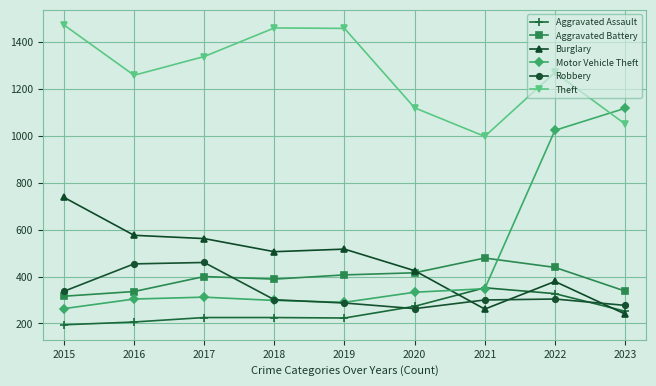

Which series has the largest total across all categories?

Theft